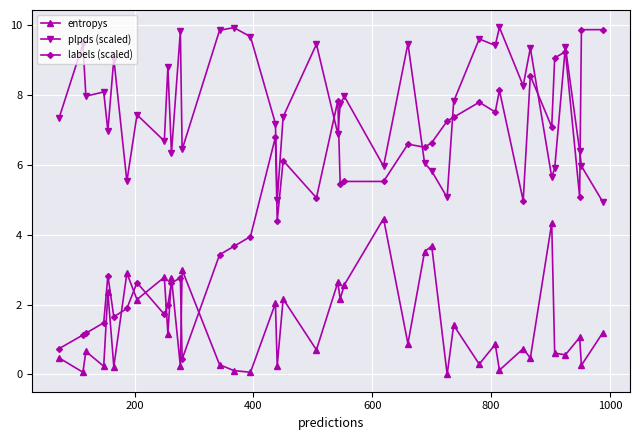

How many interior local peaks does the plpds (scaled) series have?

14